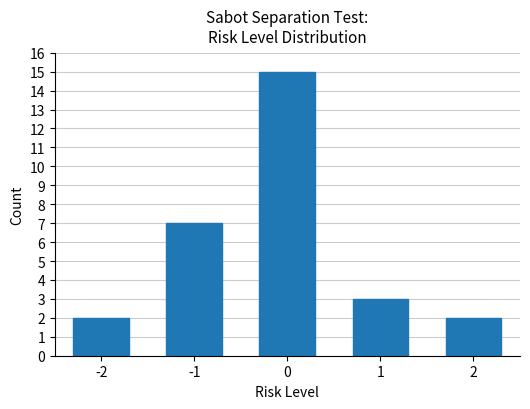

At which label does the data first exceed 3?

-1